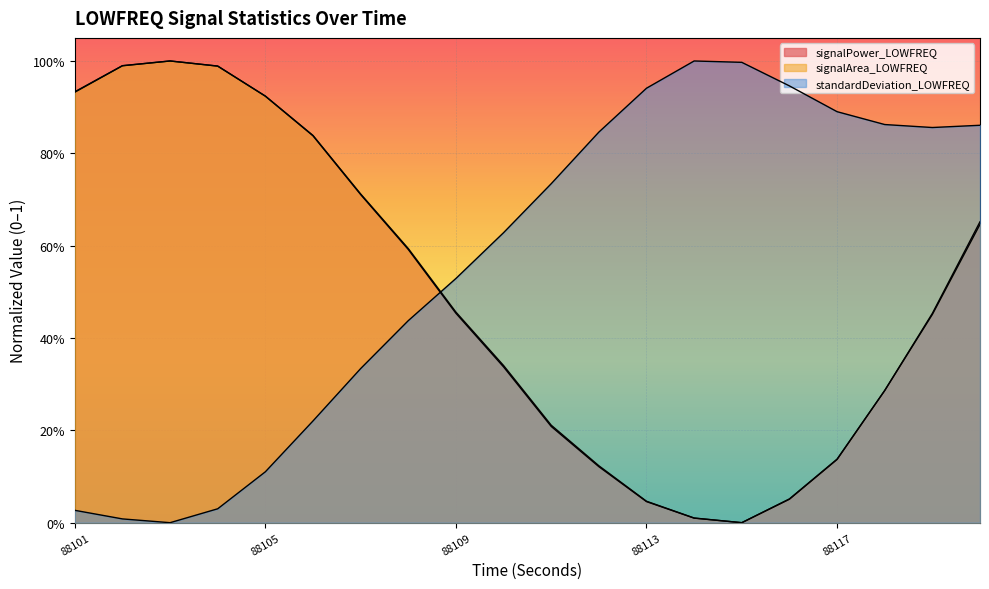

What is the sum of all signalPower_LOWFREQ values?

9.7